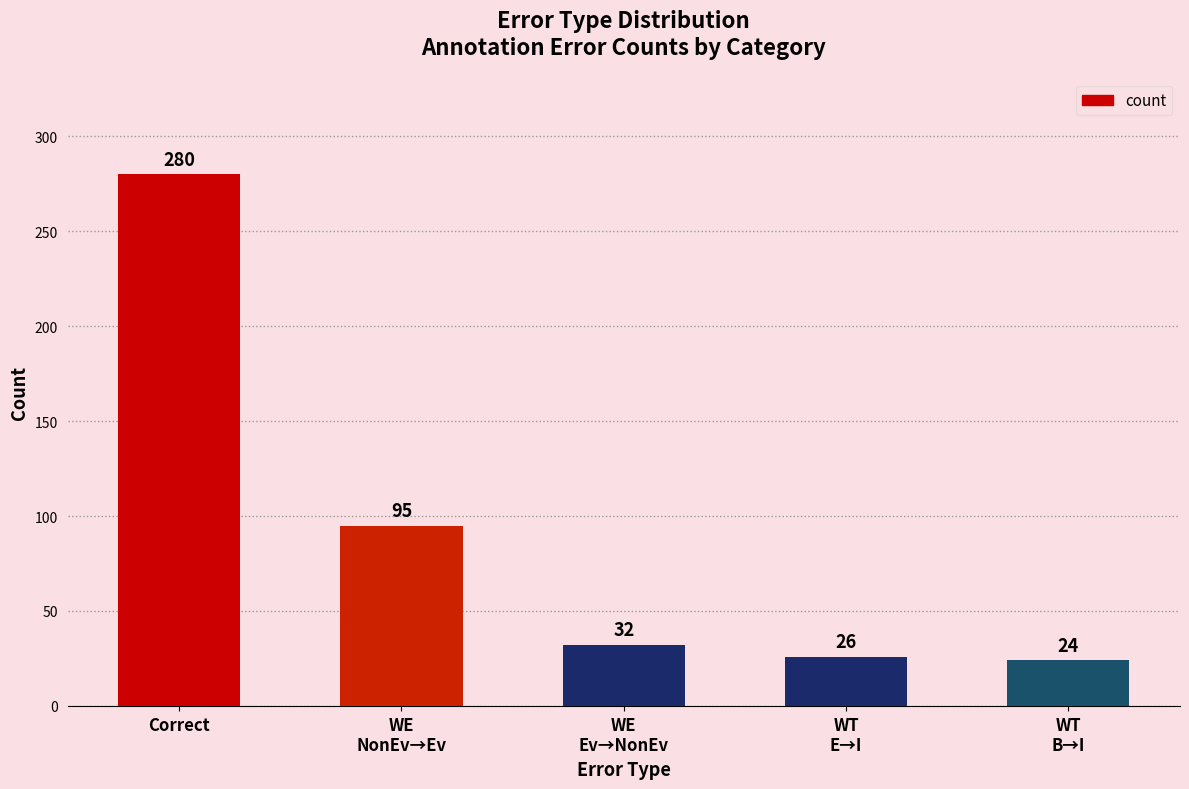

What is the change in value from WT
E→I to WT
B→I?

-2